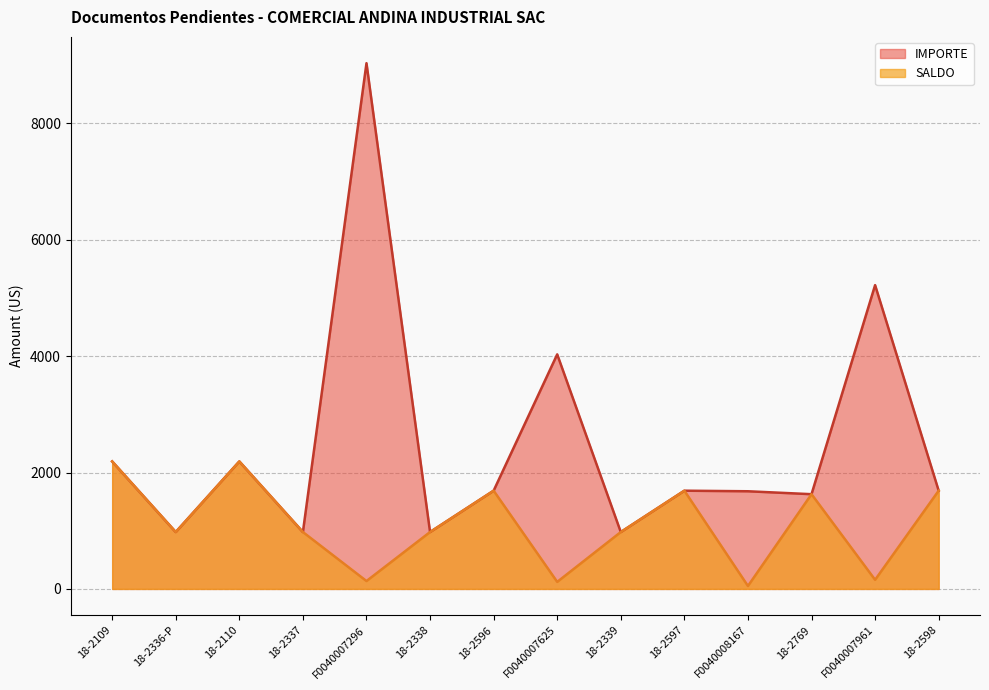

What is the approximate value of SALDO at F0040007625?

120.9